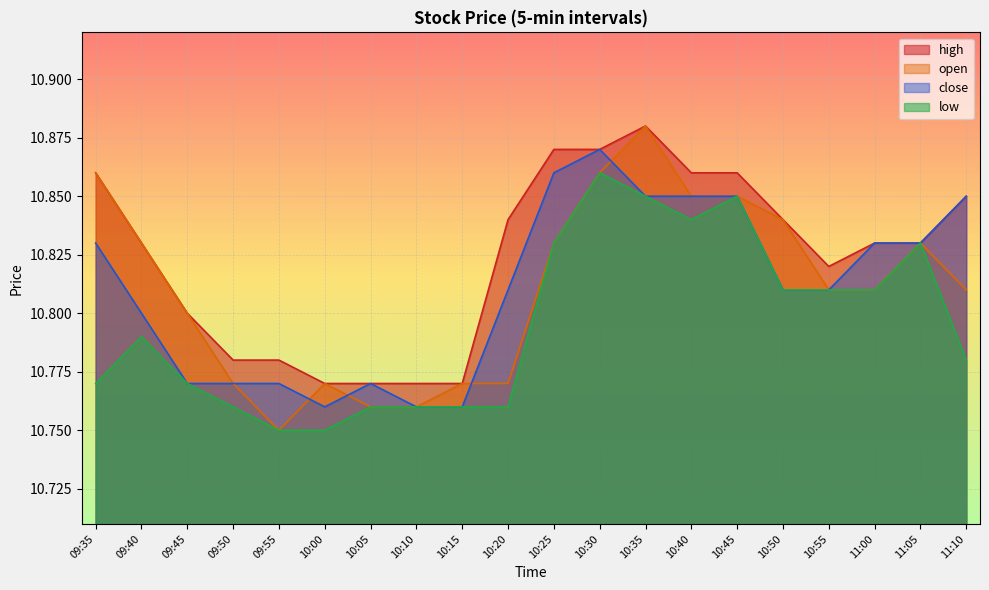

Rank the series by their maximum value, from lowest to highest.

low, close, high, open